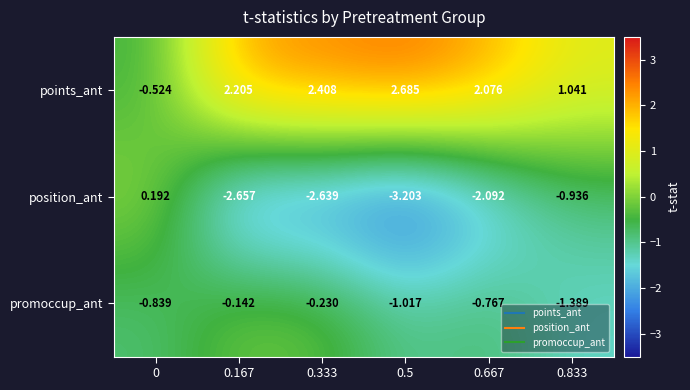

Between 0.167 and 0.833, which series saw the biggest shift?

position_ant